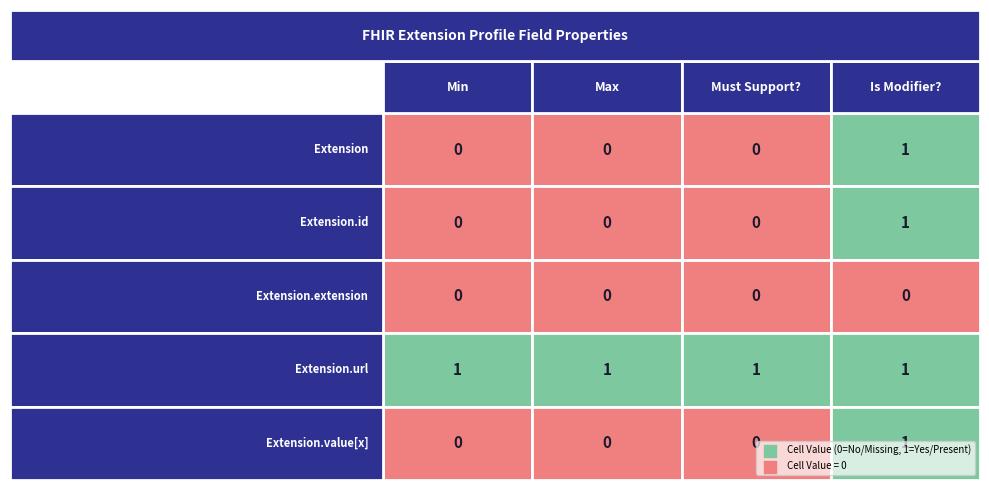

Count the Extension.value[x] values in the range 0 to 1.

4